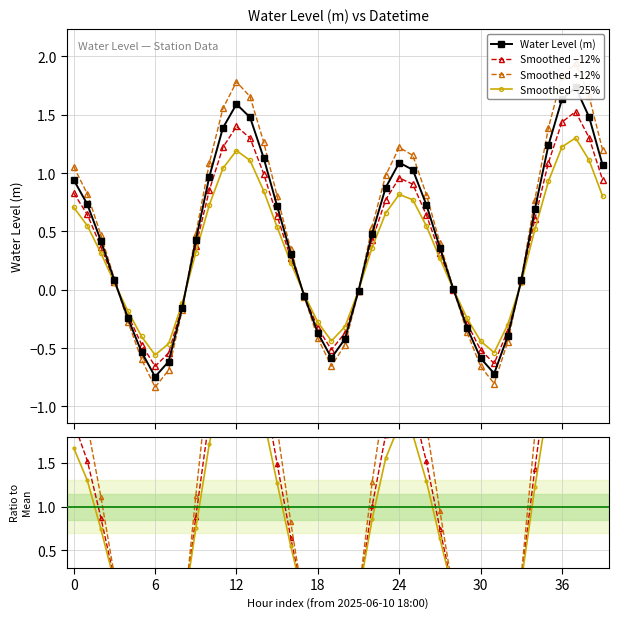

What position from the right is 2025-06-12 05:00?

5